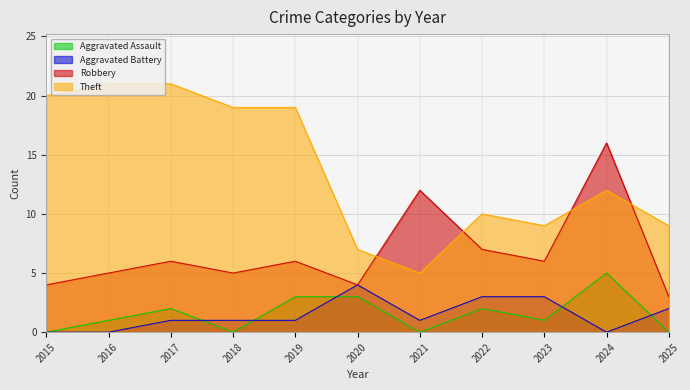

Is the value of Robbery at 2018 greater than the value of Aggravated Battery at 2016?

Yes